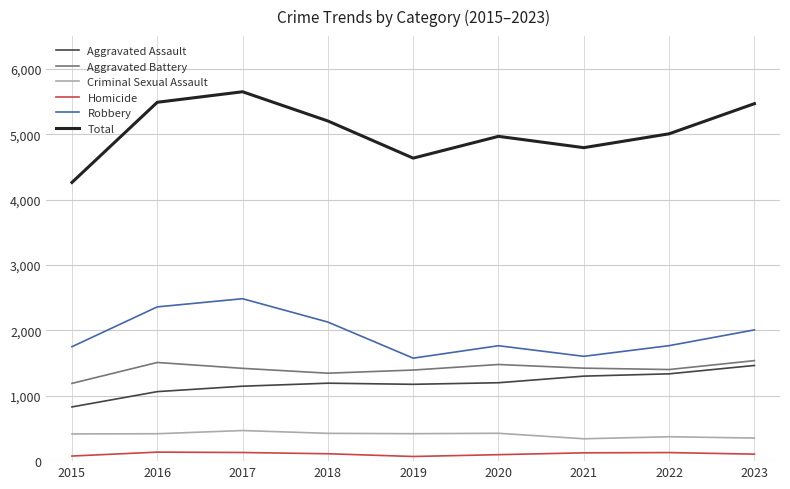

Rank the series at 2016 from highest to lowest value.

Total, Robbery, Aggravated Battery, Aggravated Assault, Criminal Sexual Assault, Homicide